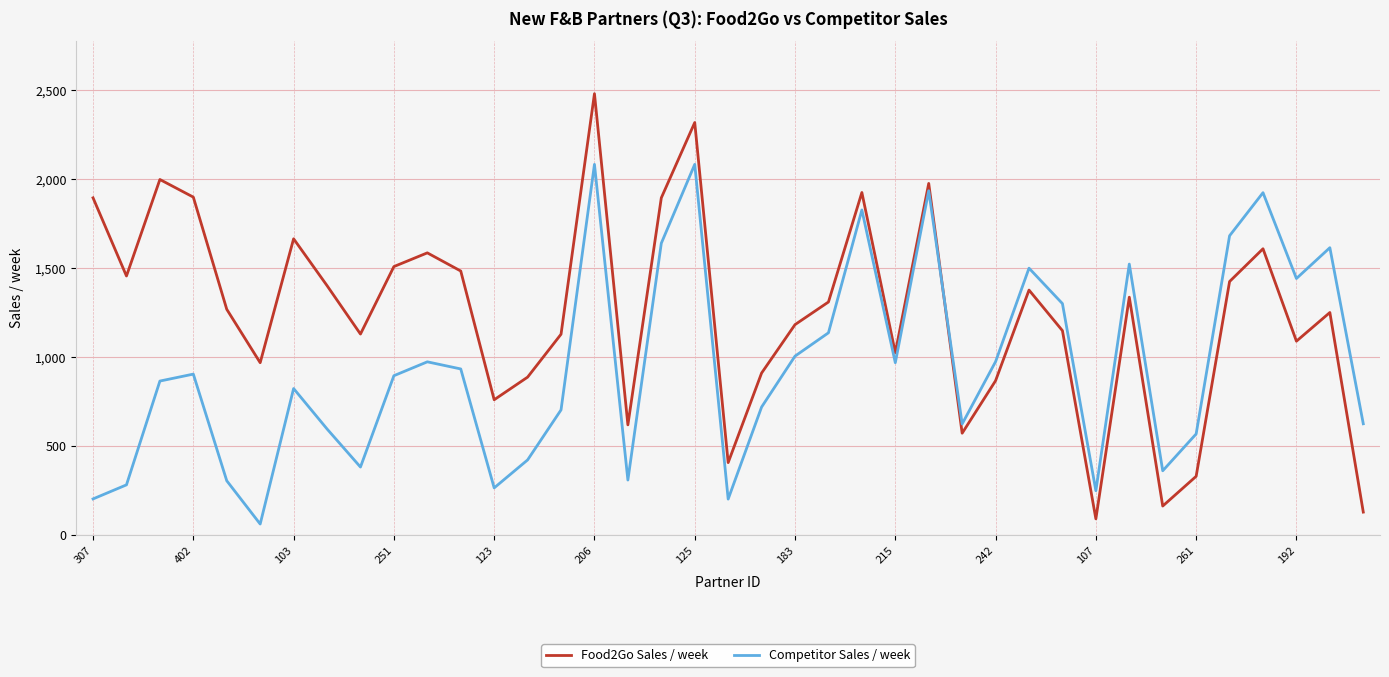

How many distinct data groups are displayed?

2